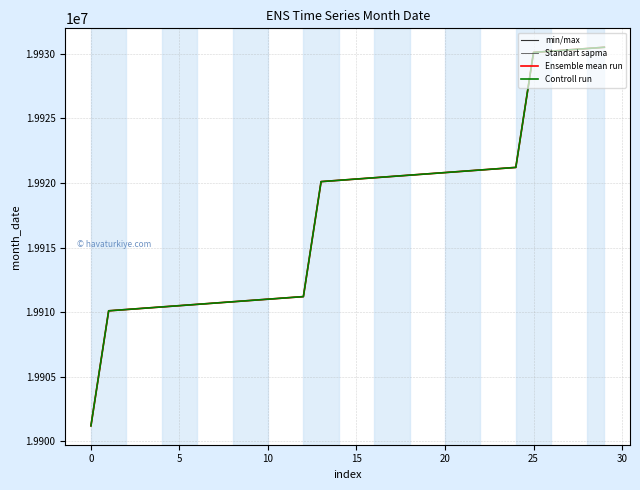

Is this an area chart (filled region under the line)?

No